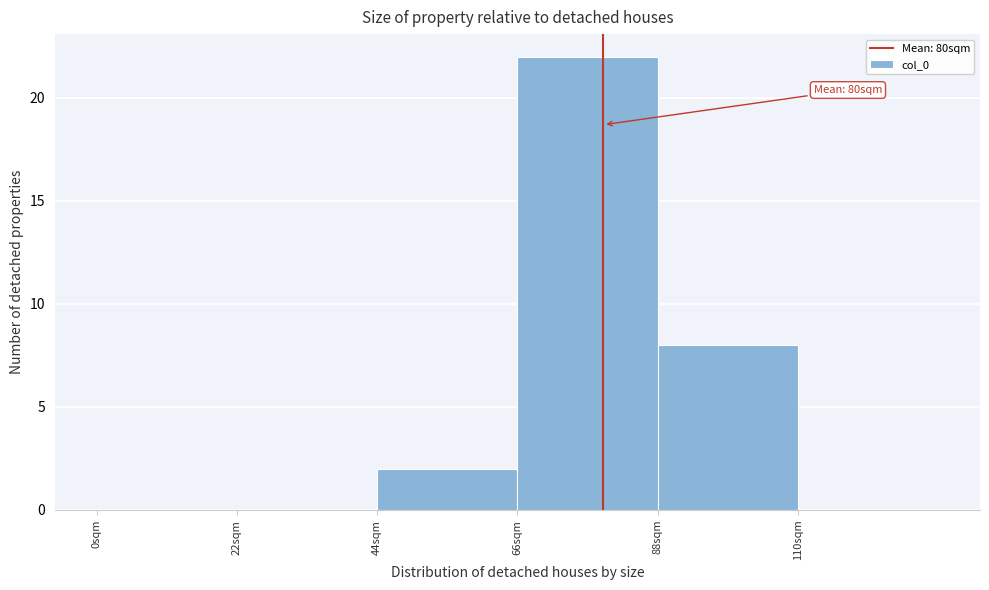

Over which range of the x-axis is the bar tallest?

66 to 88